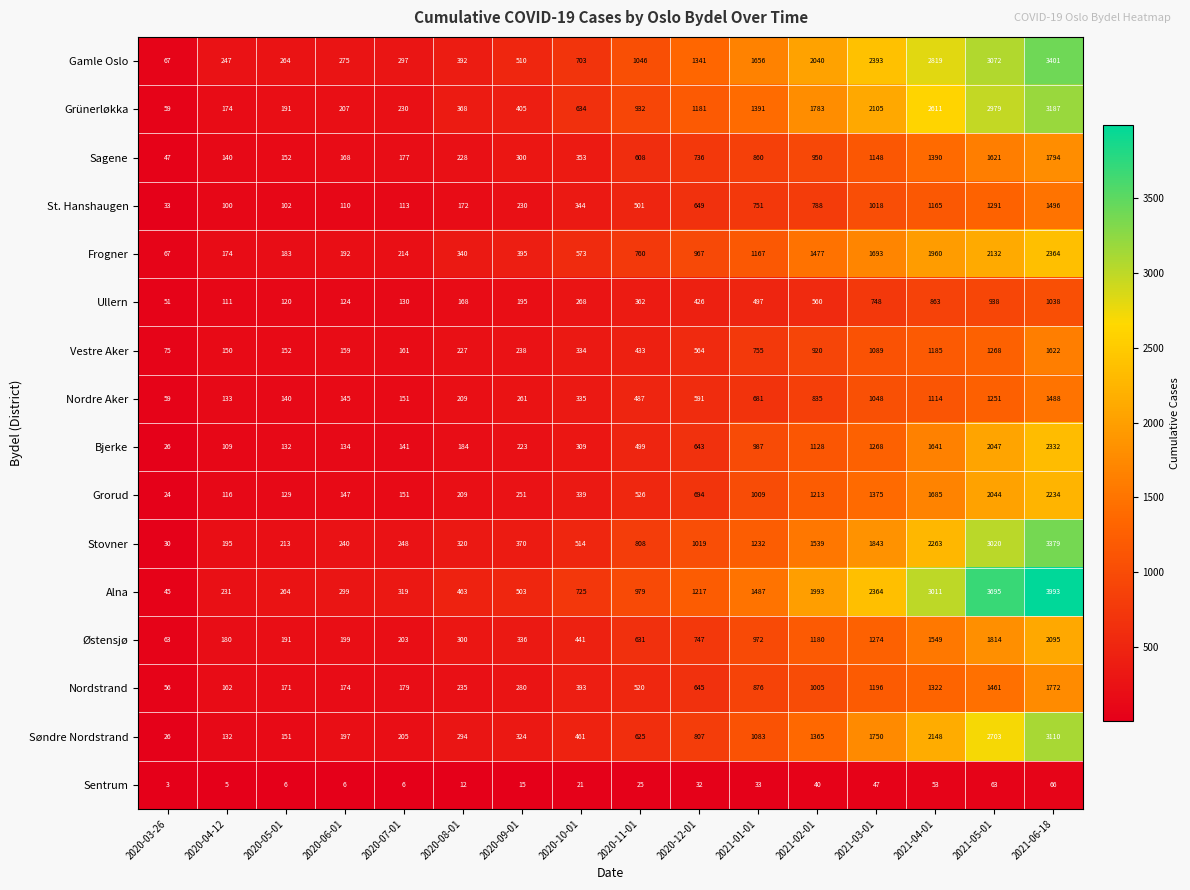

At which label is Grorud closest to 1129?

2021-02-01